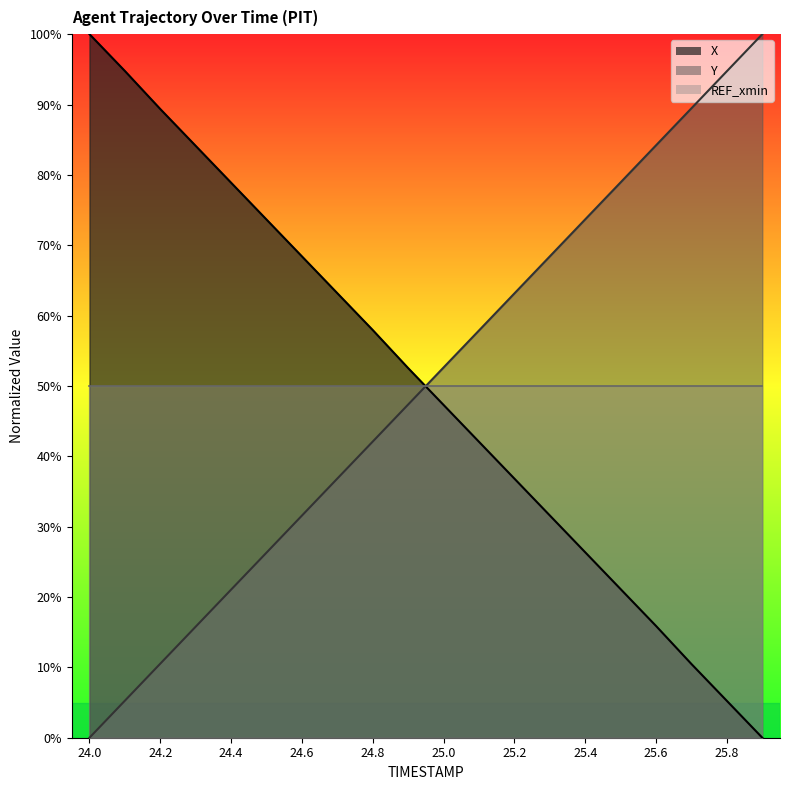

What is the label of the 19th point from the right?

24.1